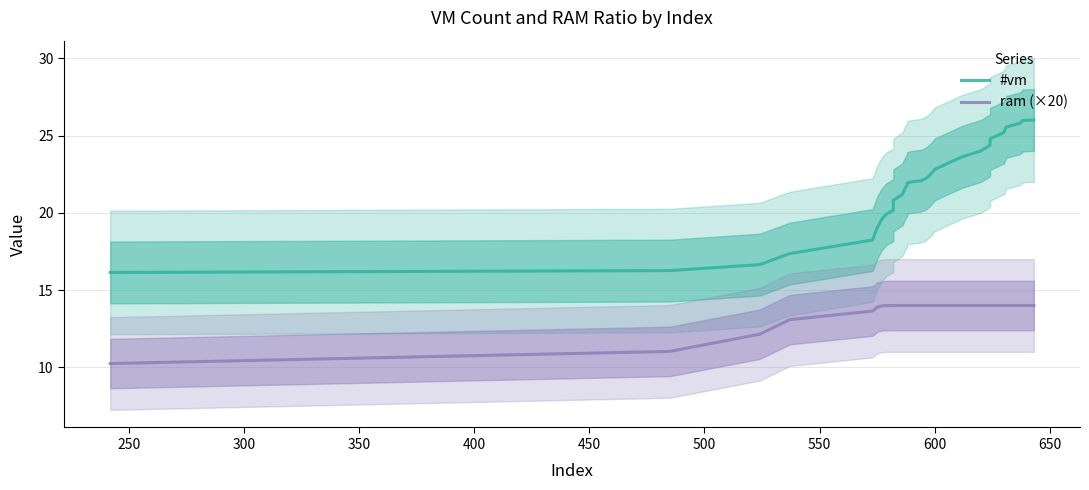

Which series has the largest range (max minus min)?

#vm